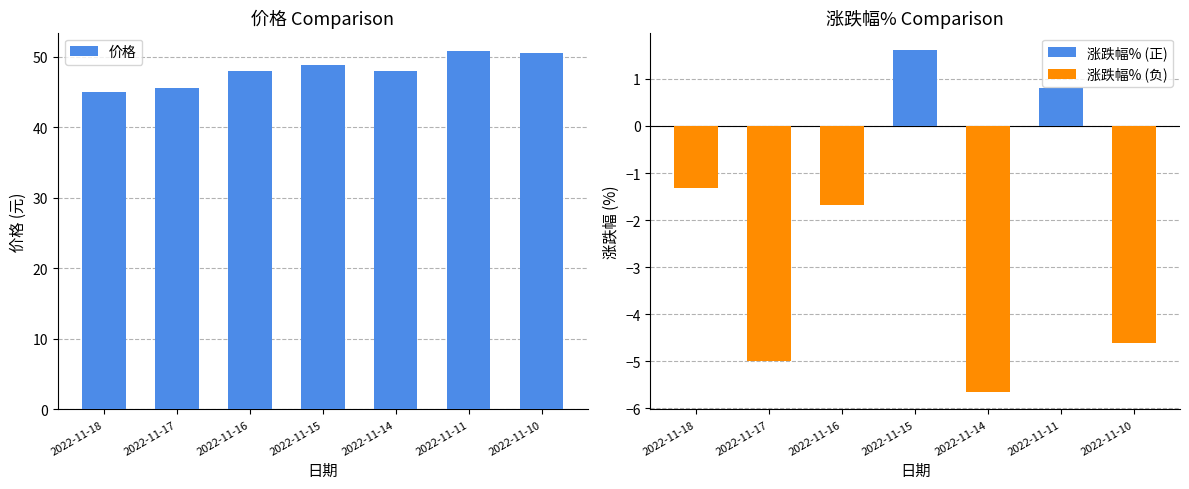

List the series in order of their peak value, lowest first.

涨跌幅%, 价格